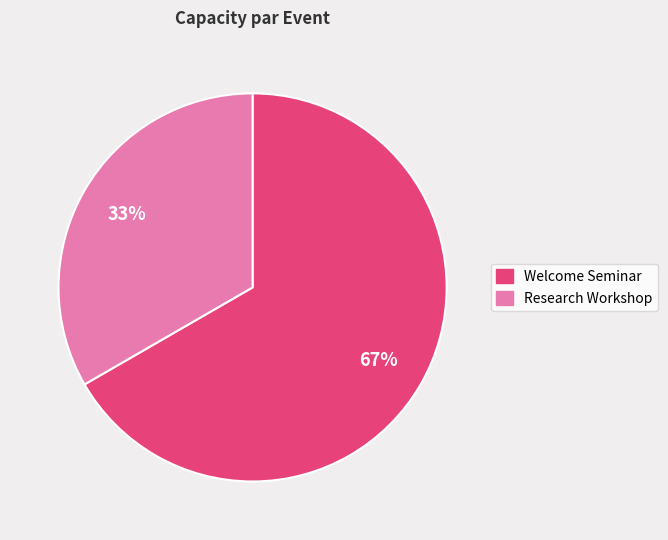

To the nearest percent, what is the average slice percentage?

50%